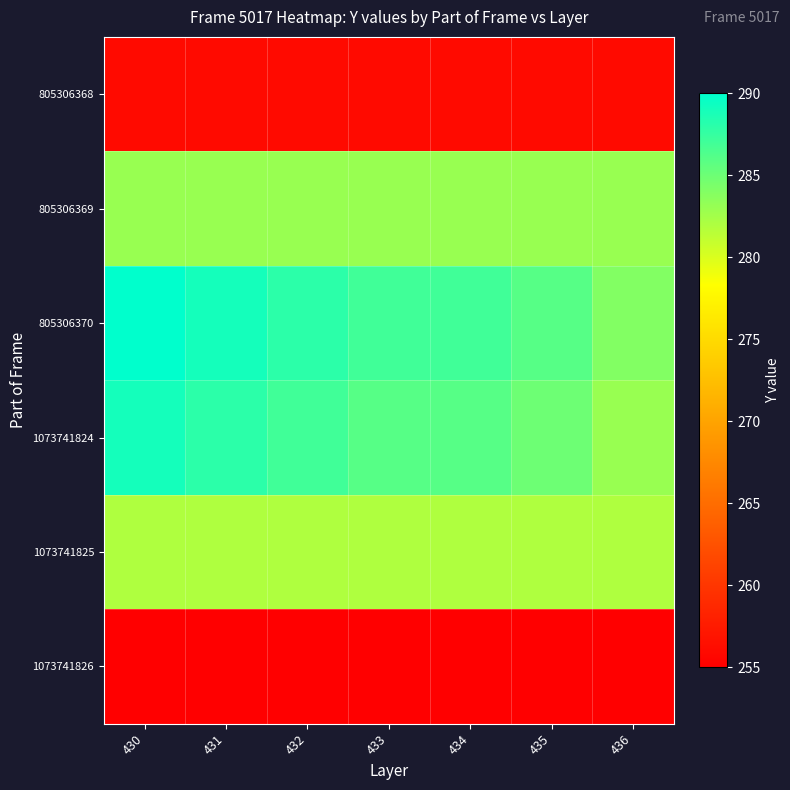

What is the total value across all series at 435?

1647